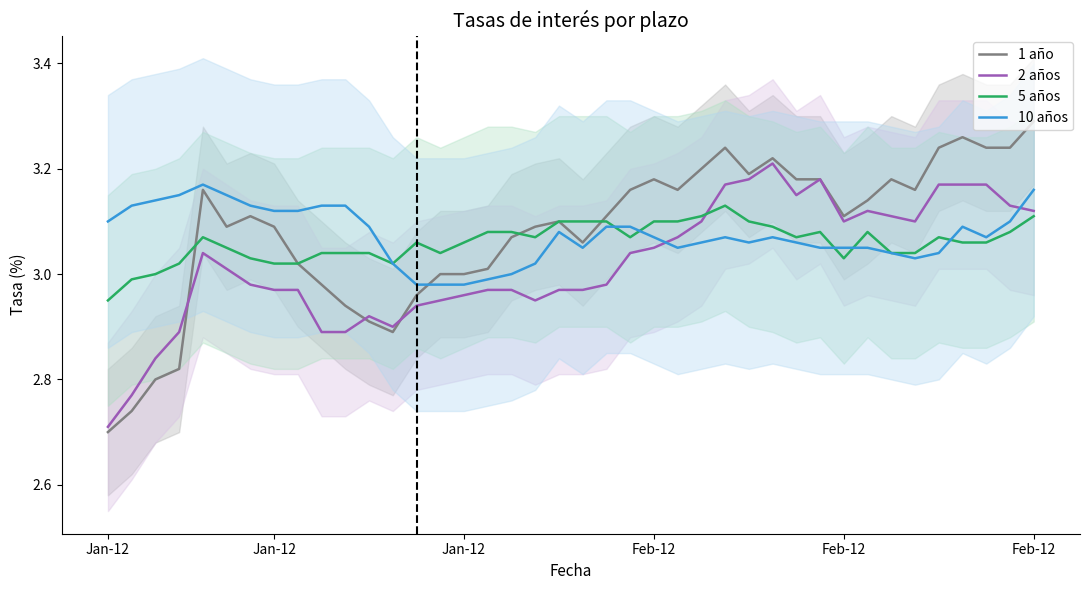

What is the average value of the 10 años series?

3.1